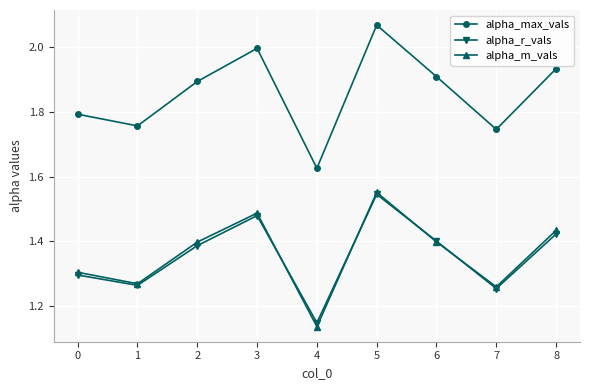

What is the difference between the alpha_max_vals values at 2 and 0?

0.1